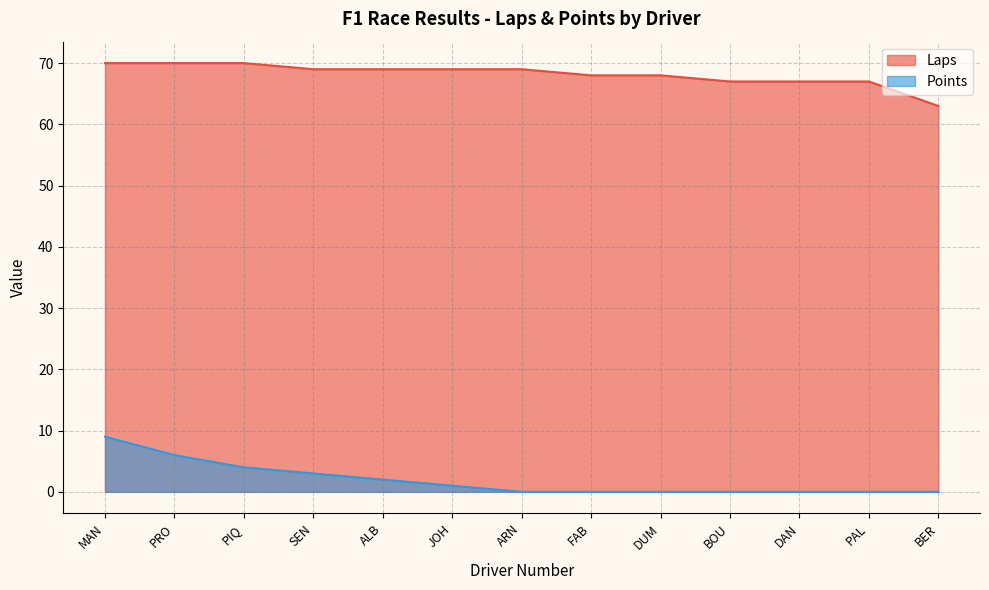

True or false: Laps and Points intersect in this chart.

False